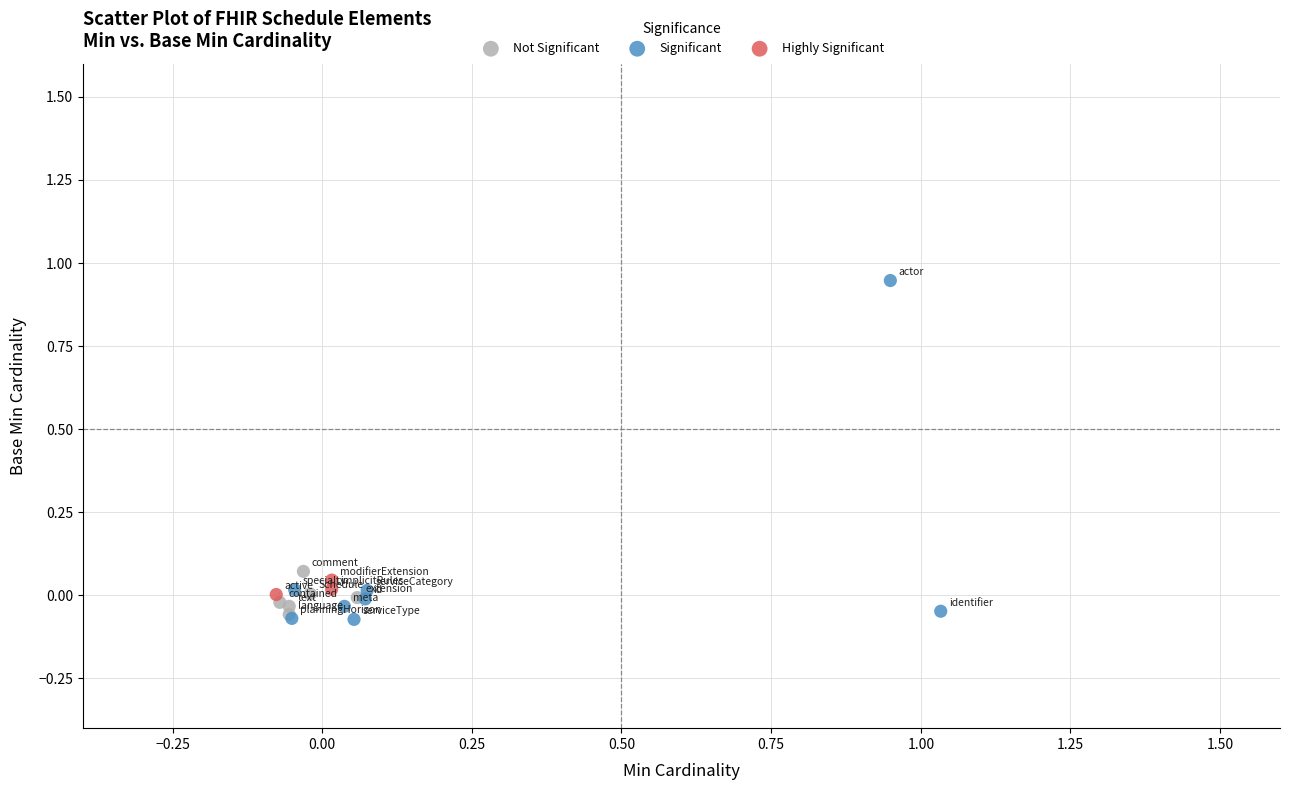

Which series has the widest spread of Y values?

Significant